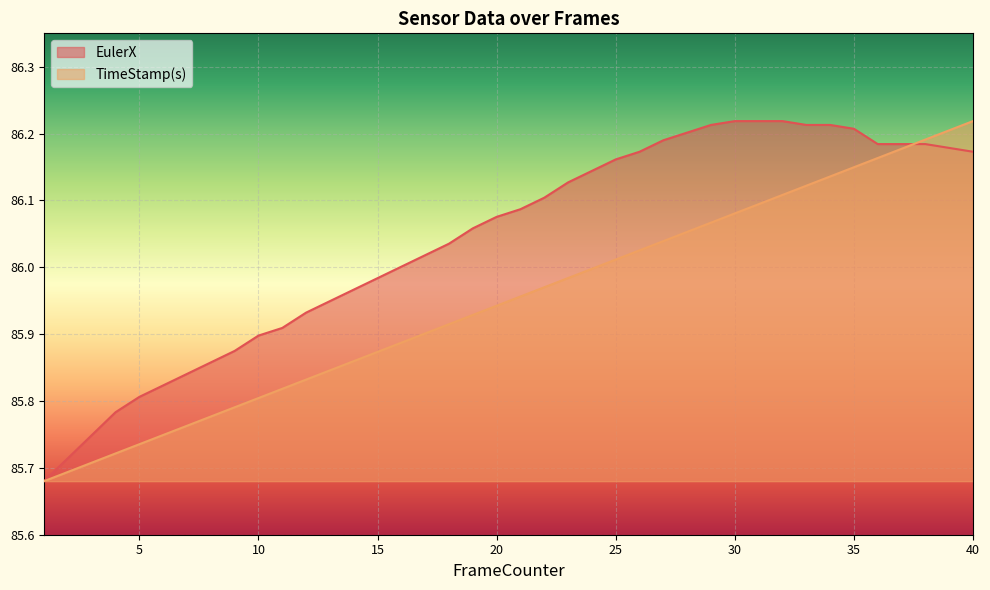

At which label is TimeStamp(s) closest to 85?

1